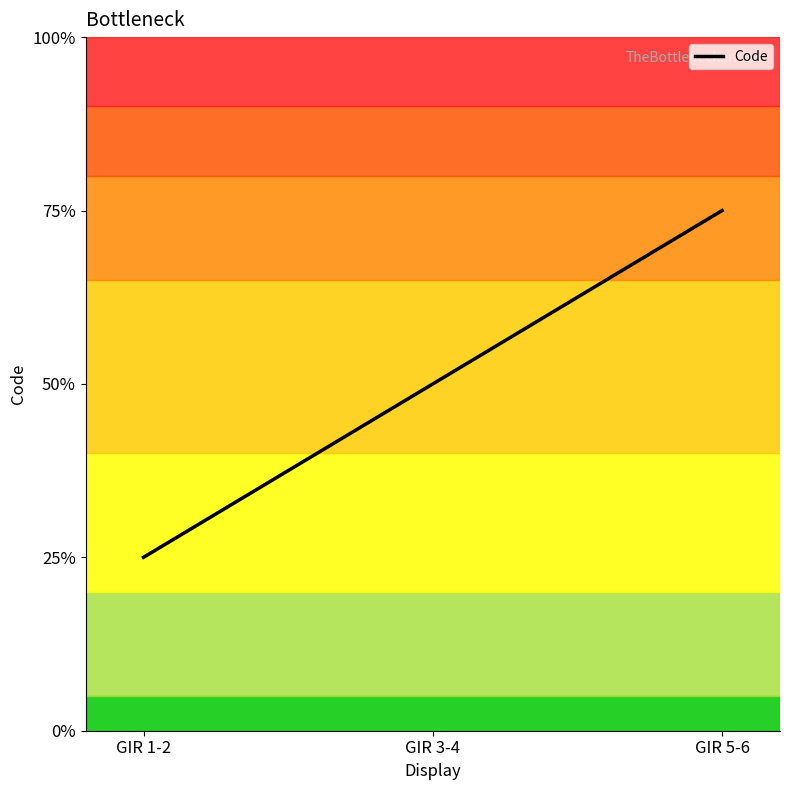

Which label corresponds to the smallest value in the chart?

GIR 1-2